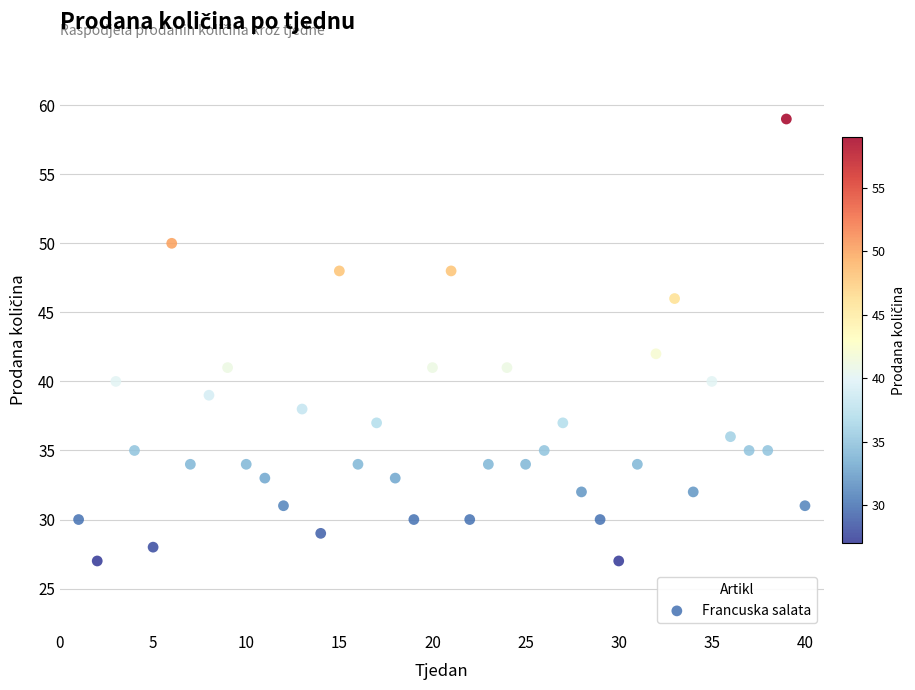

What Y value in the scatter plot is closest to 43?

42